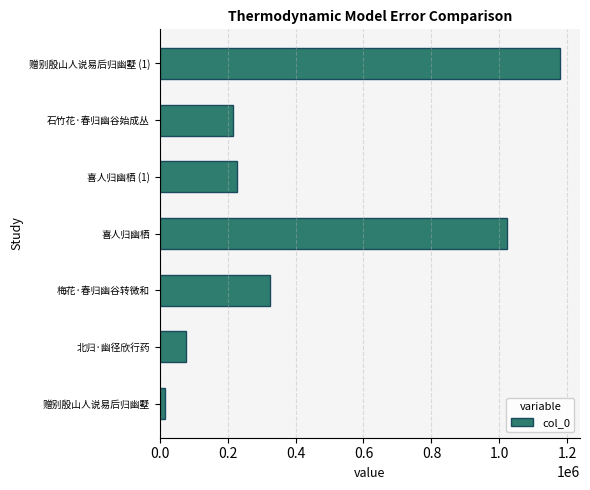

Approximately how many times larger is the value at 喜人归幽栖 compared to 喜人归幽栖 (1)?

4.5